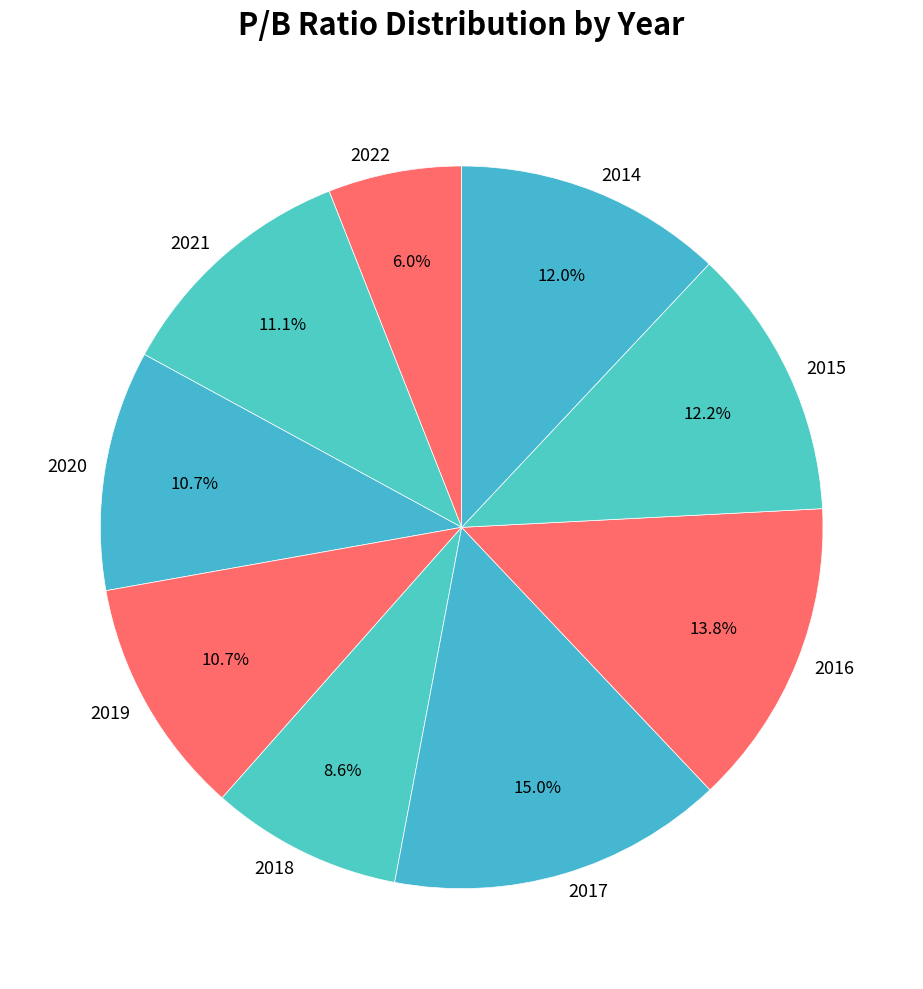

To the nearest percent, what portion does 2014 represent?

12%